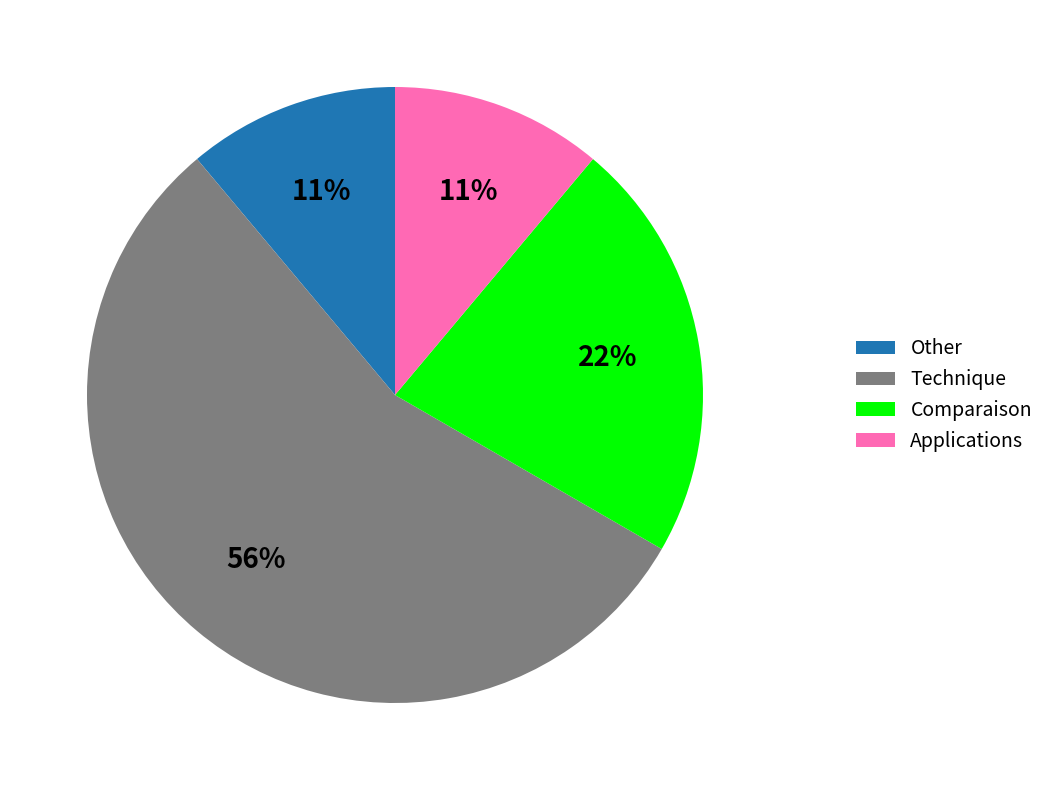

How many slices are in this pie chart?

4